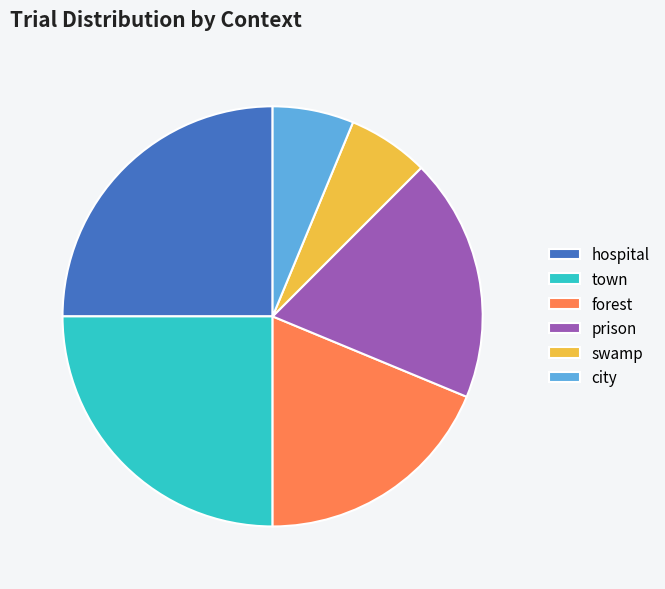

Do town and swamp together represent more than half of the pie?

No